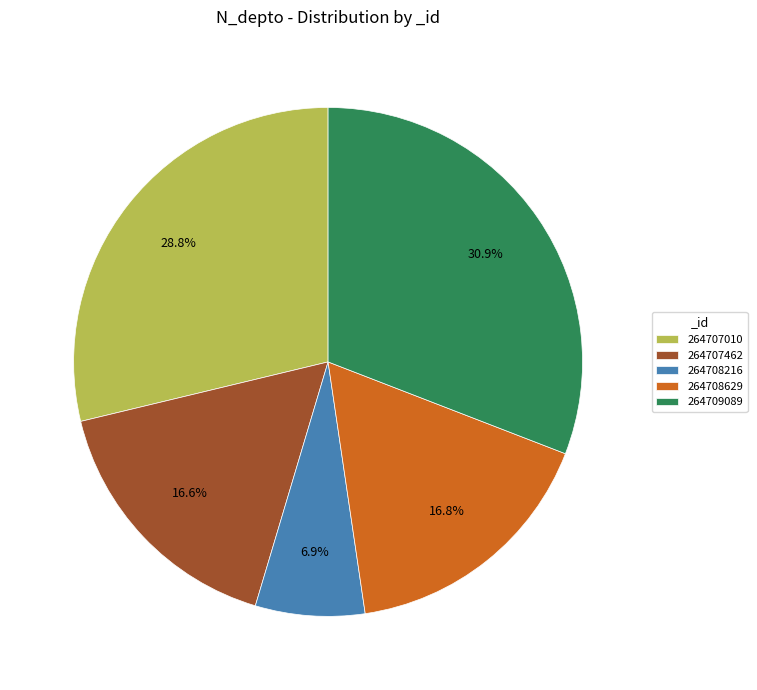

Is the sum of 264707462 and 264709089 greater than half?

No